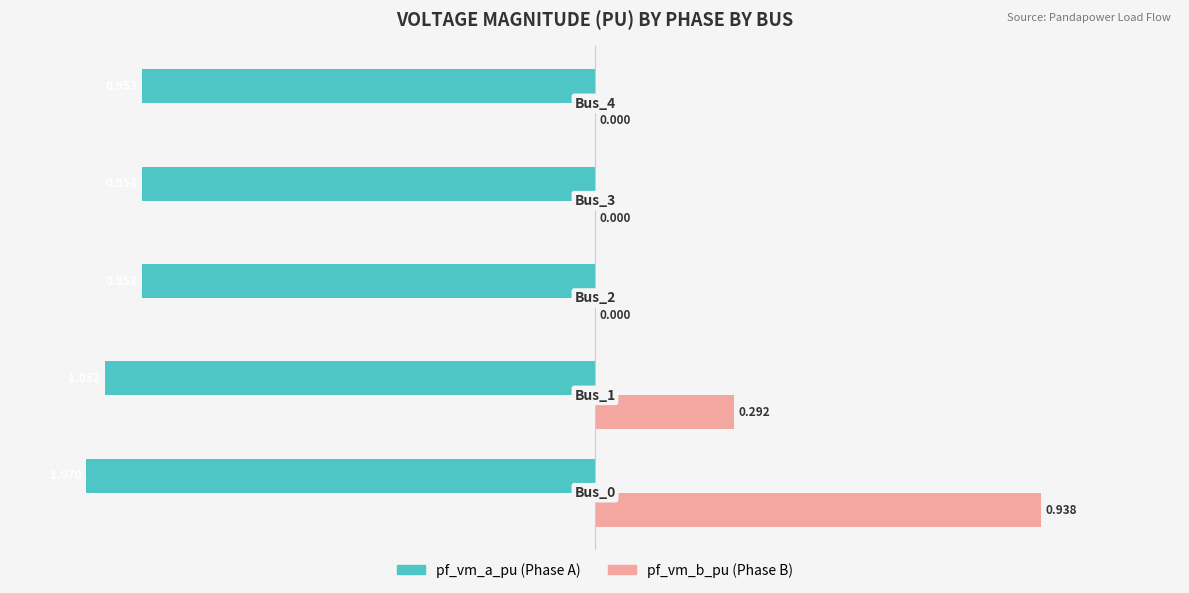

Count the number of data series in this chart.

2